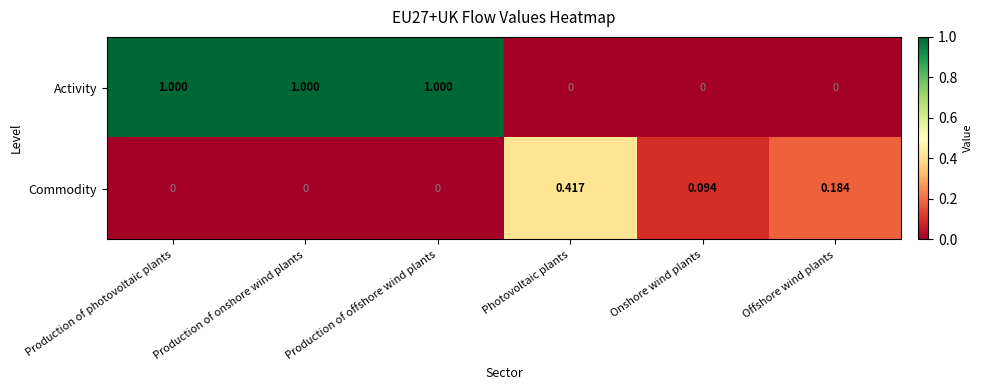

Is the value of Activity at Production of offshore wind plants greater than the value of Commodity at Onshore wind plants?

Yes